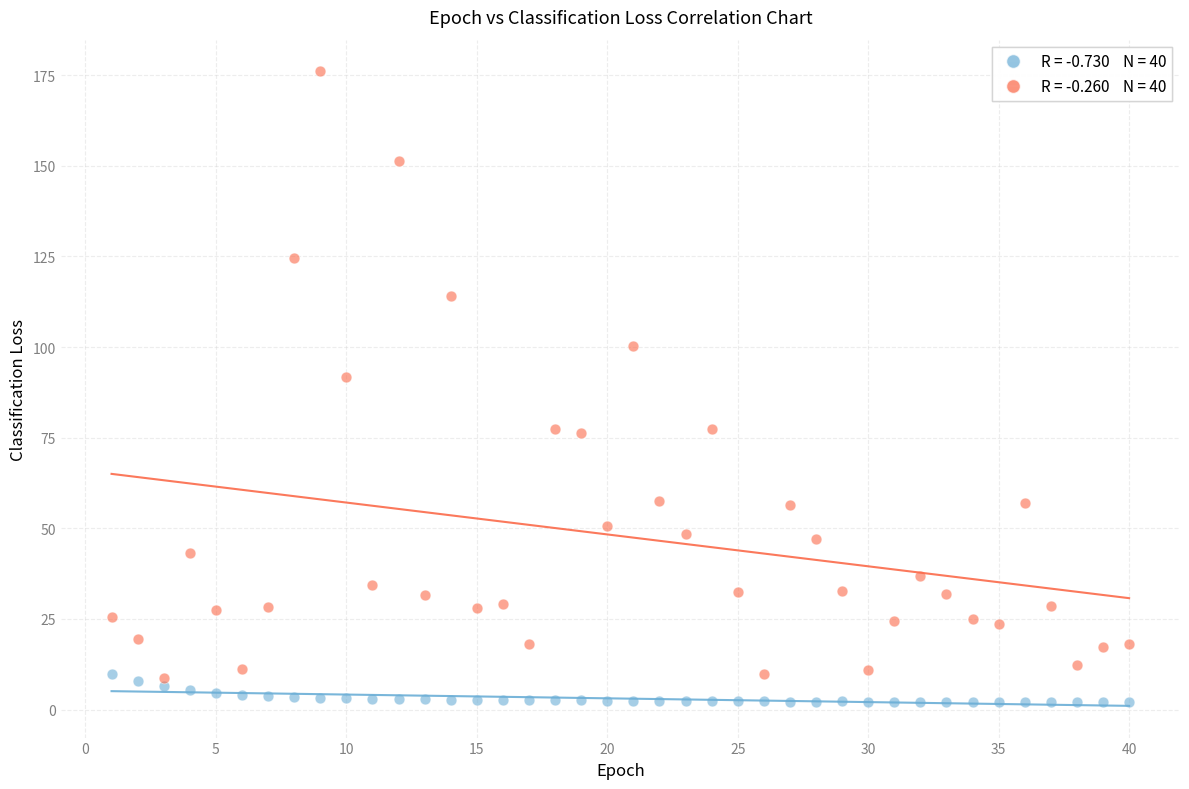

Across all data points, what is the range of X values (max minus min)?

39.0